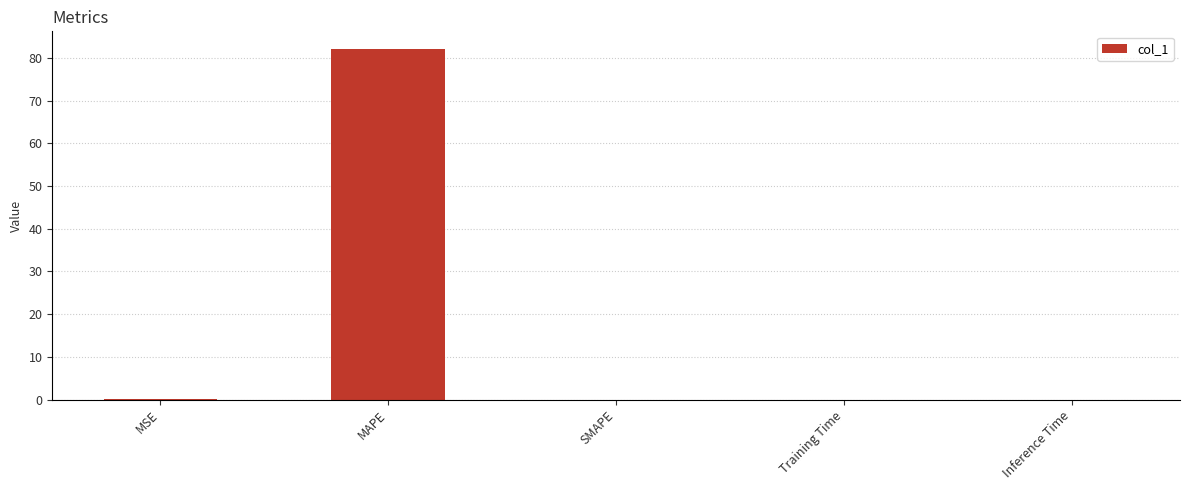

What is the maximum value shown in the chart?

82.1